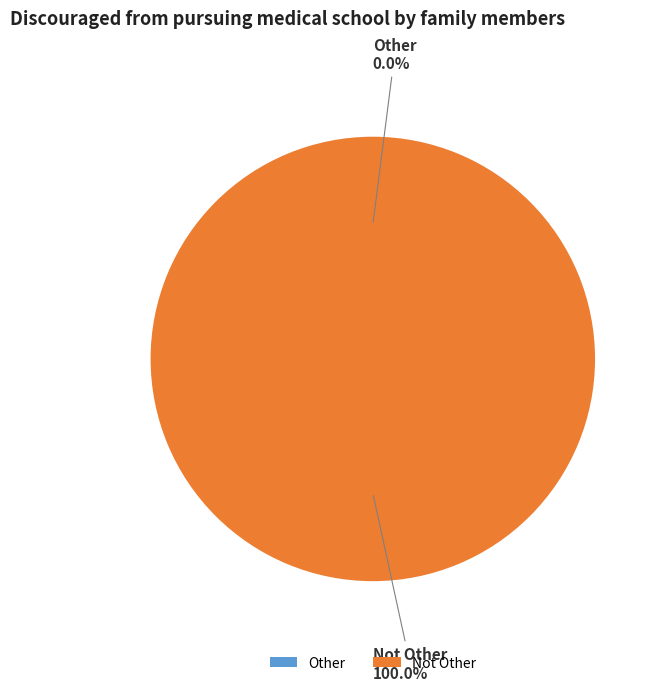

Does any single category account for the majority?

Yes